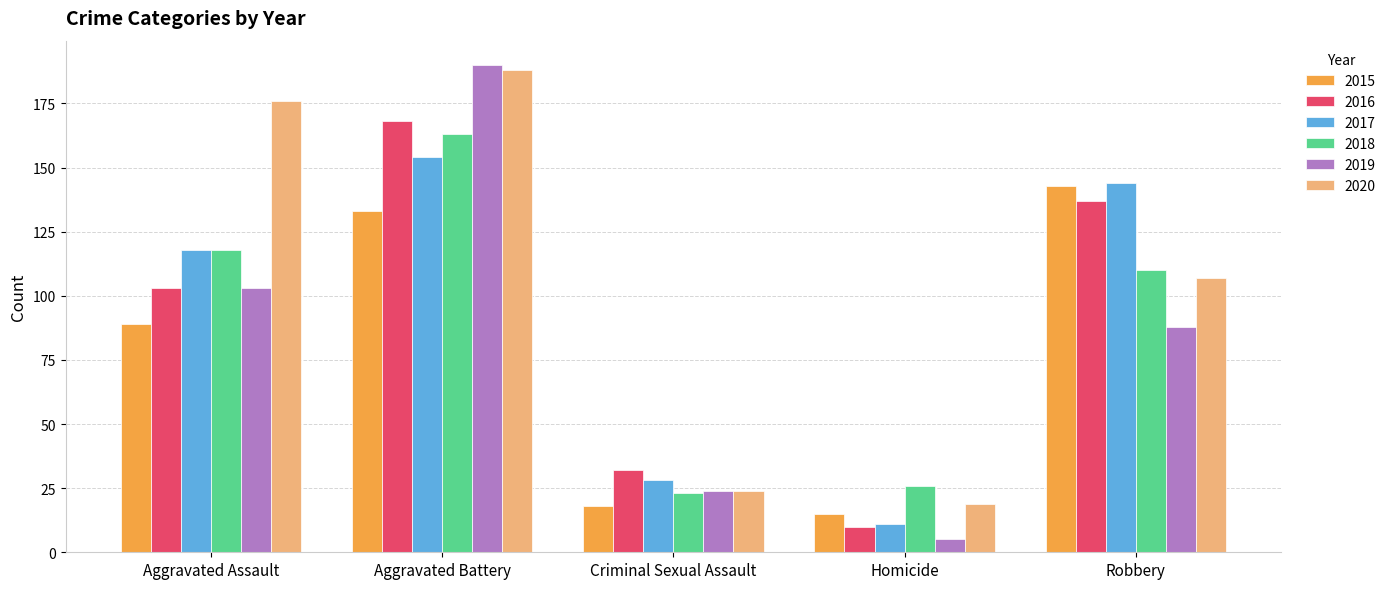

The 2019 series shows 11 at Criminal Sexual Assault. True or false?

False